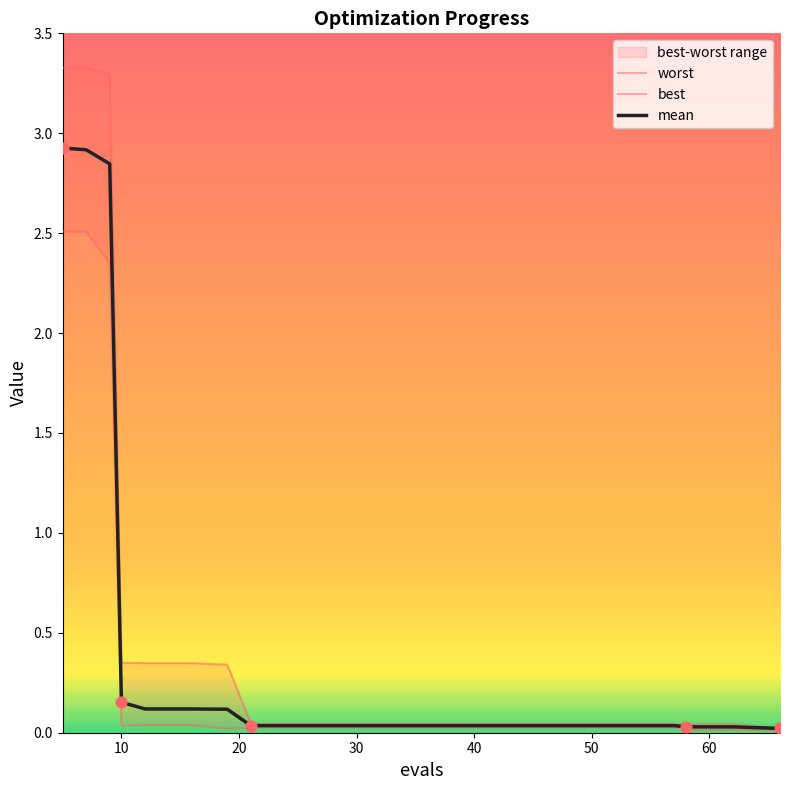

Is the value of mean at 53 greater than the value of best at 25?

Yes